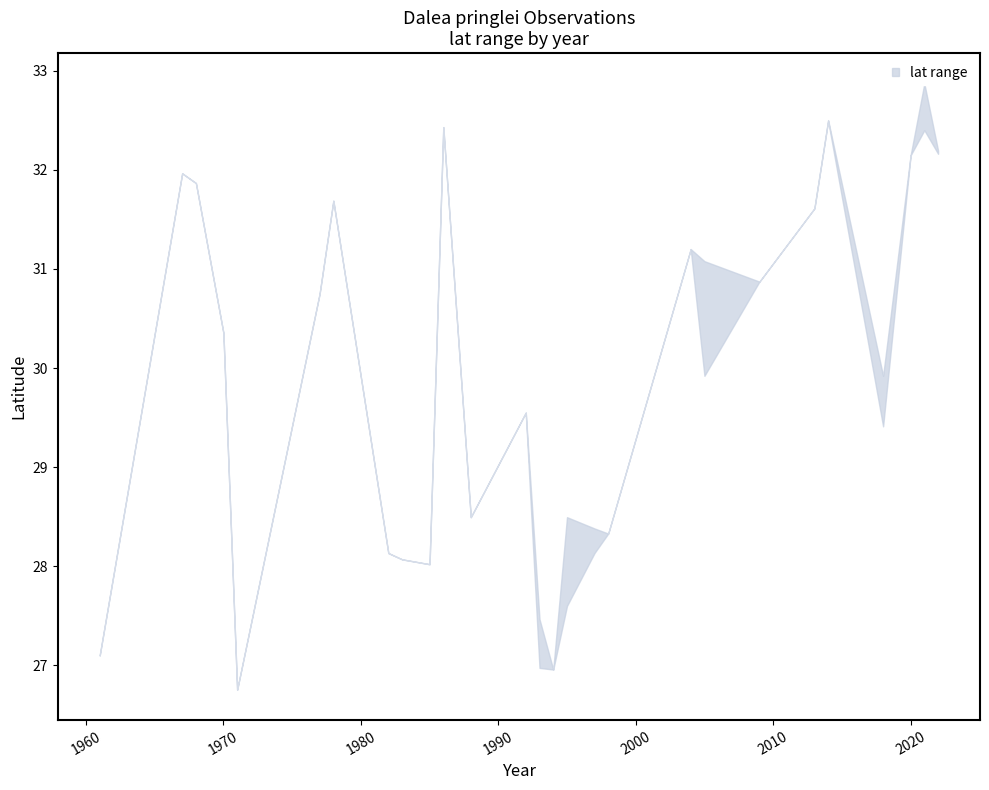

What is the lowest value of the lat_lower series?

26.8